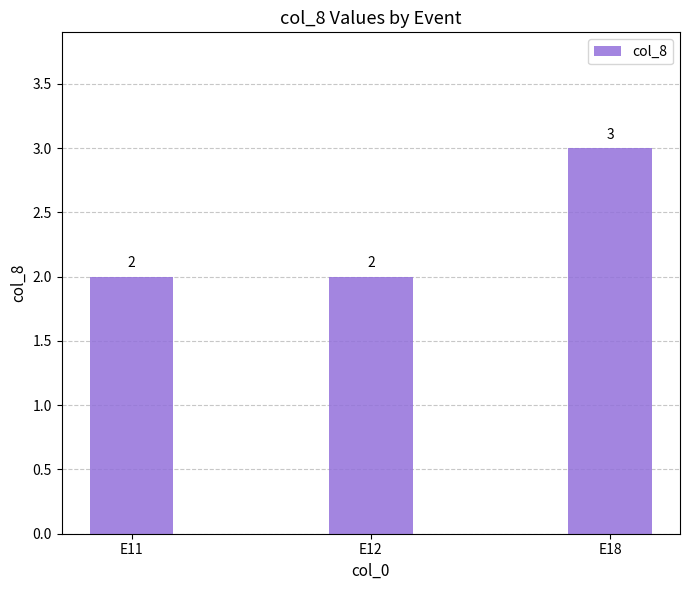

True or false: the data shows 2 at E12.

True